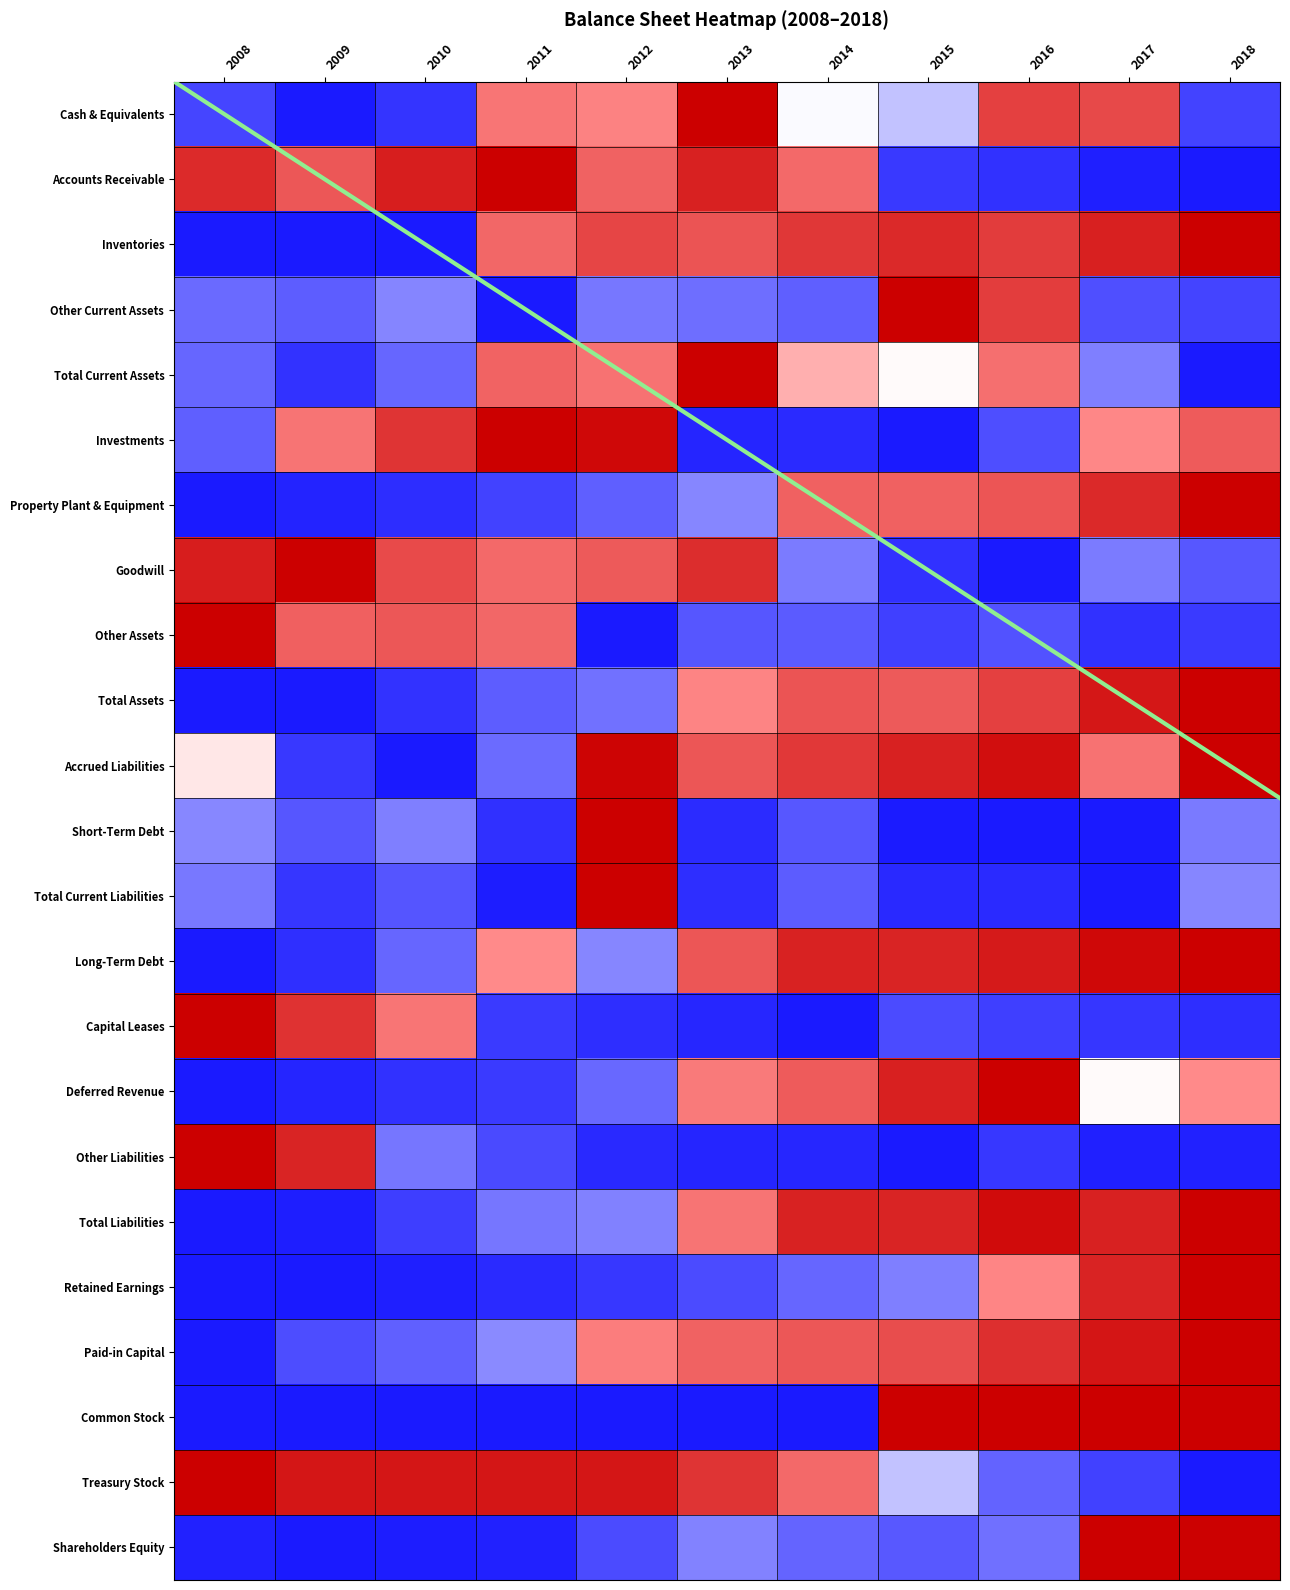

What is the total value across all series at 2015?

11.3